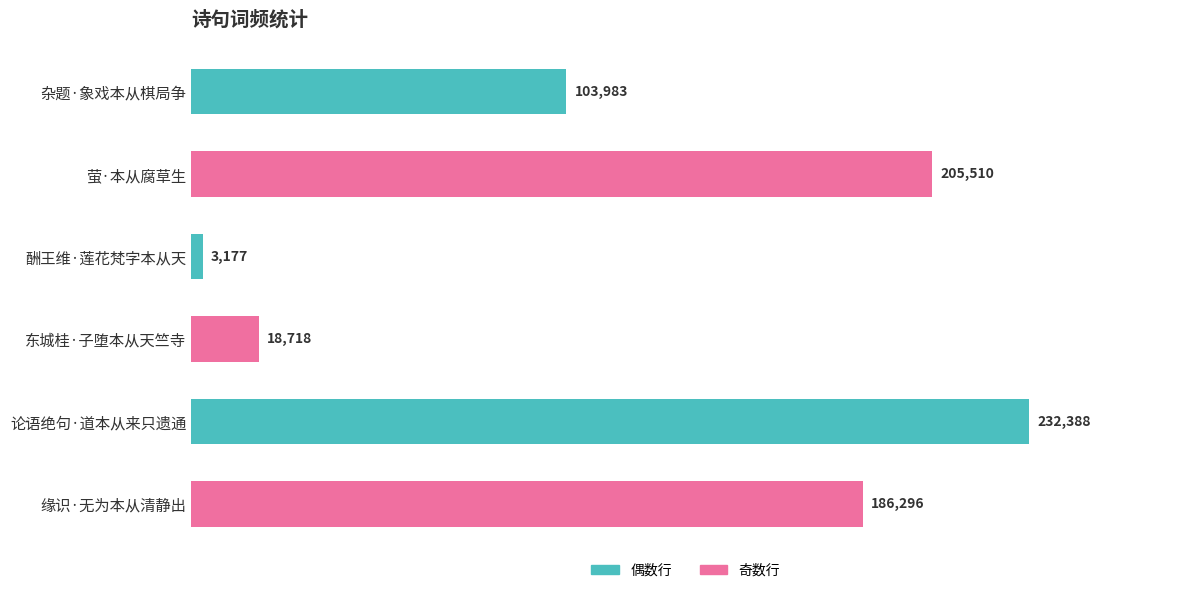

What is the difference between the values at 萤·本从腐草生 and 论语绝句·道本从来只遗通?

26878